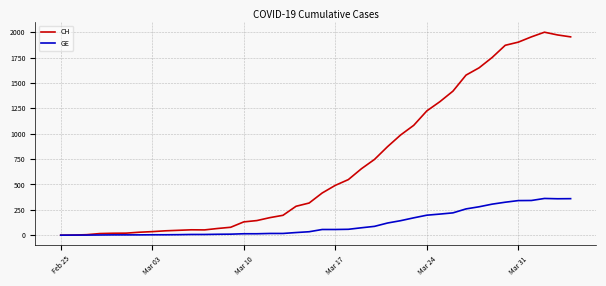

Which series has the largest range (max minus min)?

CH